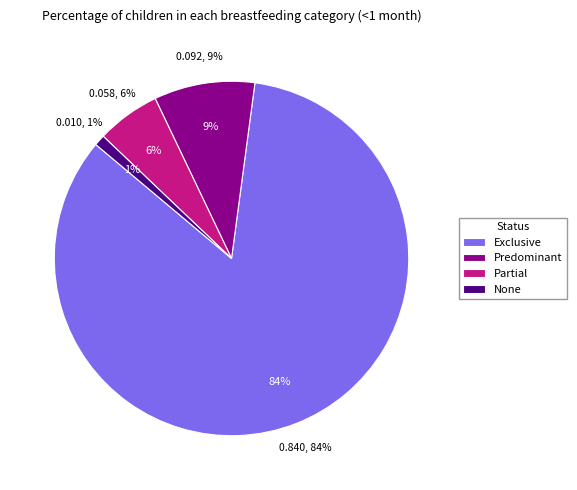

Rank the categories by value from lowest to highest.

None, Partial, Predominant, Exclusive